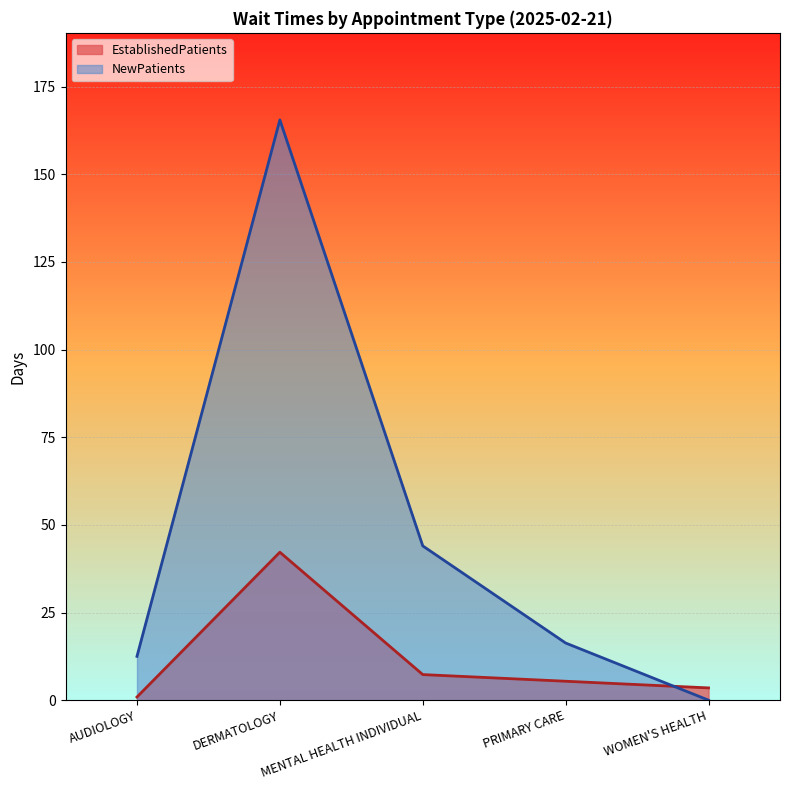

True or false: EstablishedPatients has a value of 0.4 at AUDIOLOGY.

False